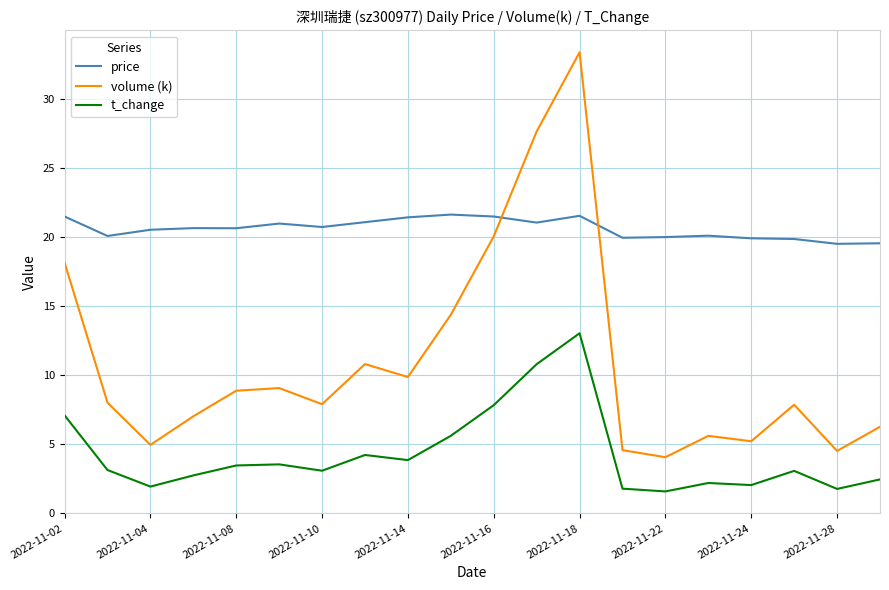

True or false: t_change and volume (k) intersect in this chart.

False